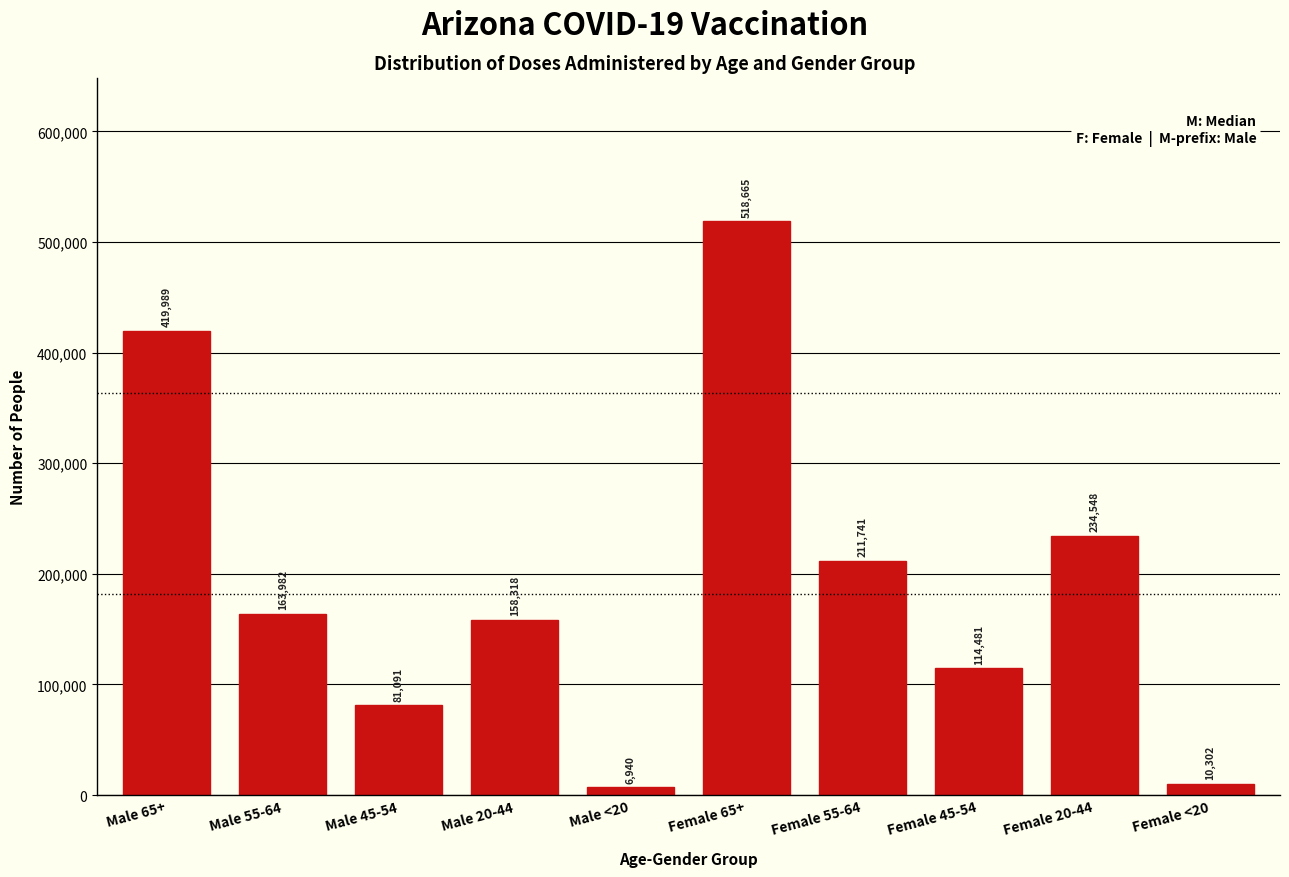

Reading left to right, transcribe all the data shown in this chart.

419989	163982	81091	158318	6940	518665	211741	114481	234548	10302